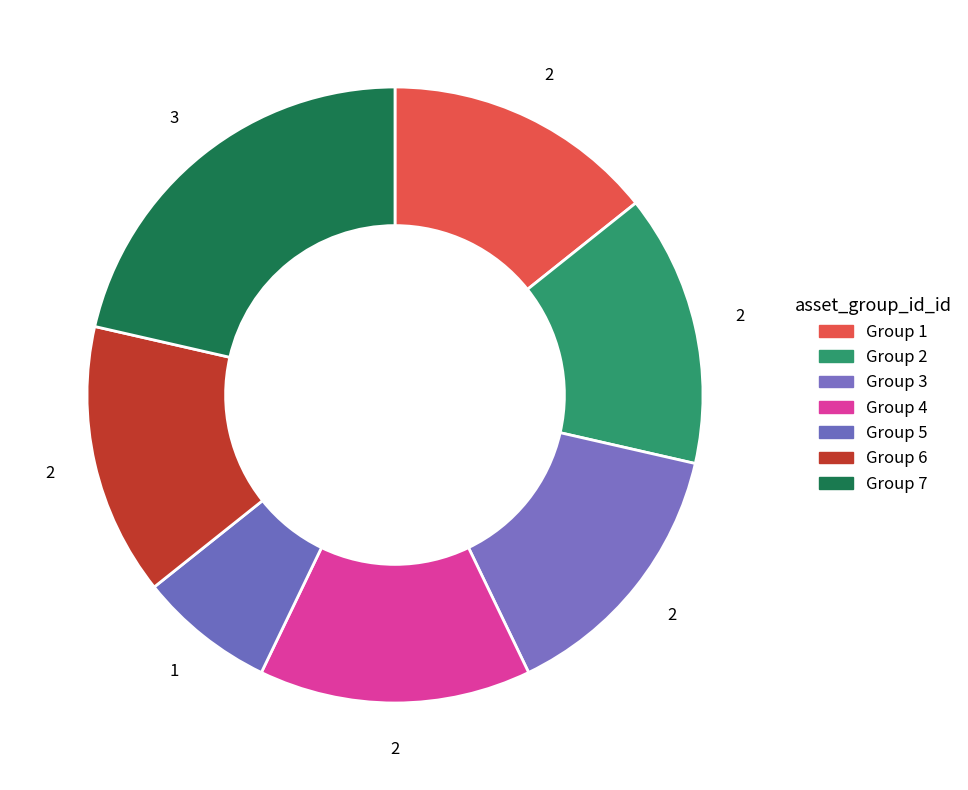

How many slices are in this pie chart?

7